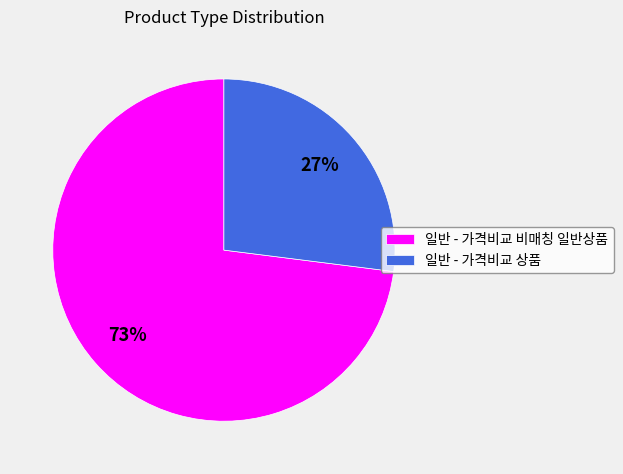

Is there any slice that represents more than half of the pie?

Yes